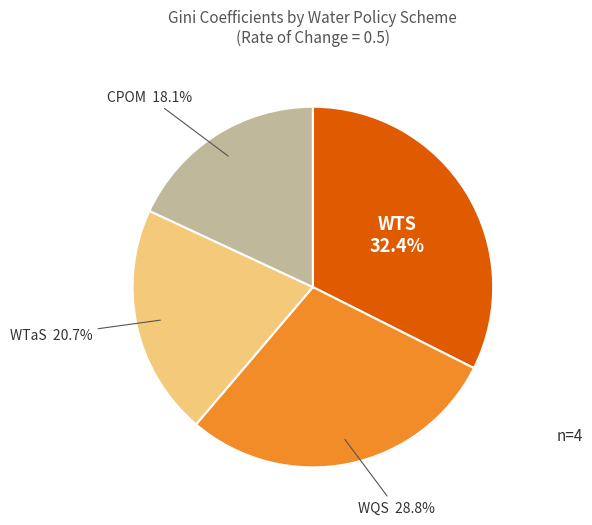

How many slices are in this pie chart?

4